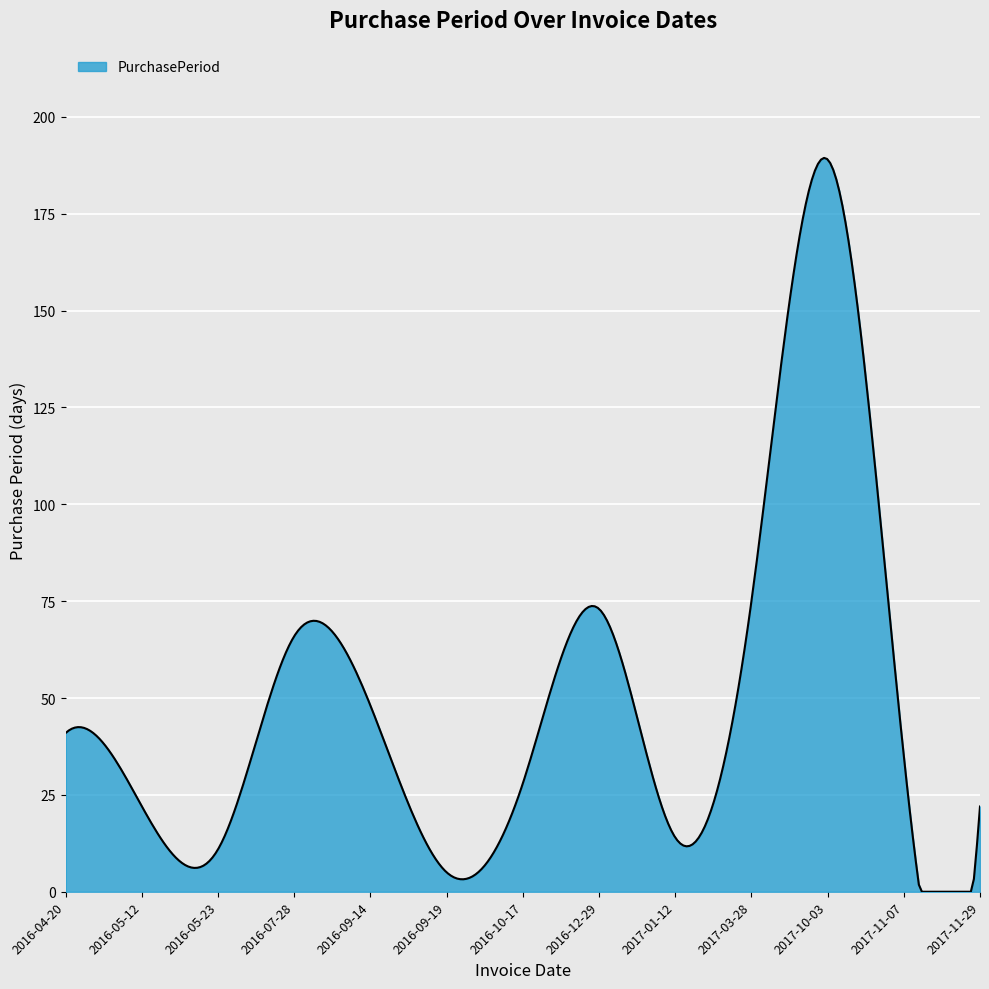

True or false: there are more than 0 points higher than both neighbors.

True